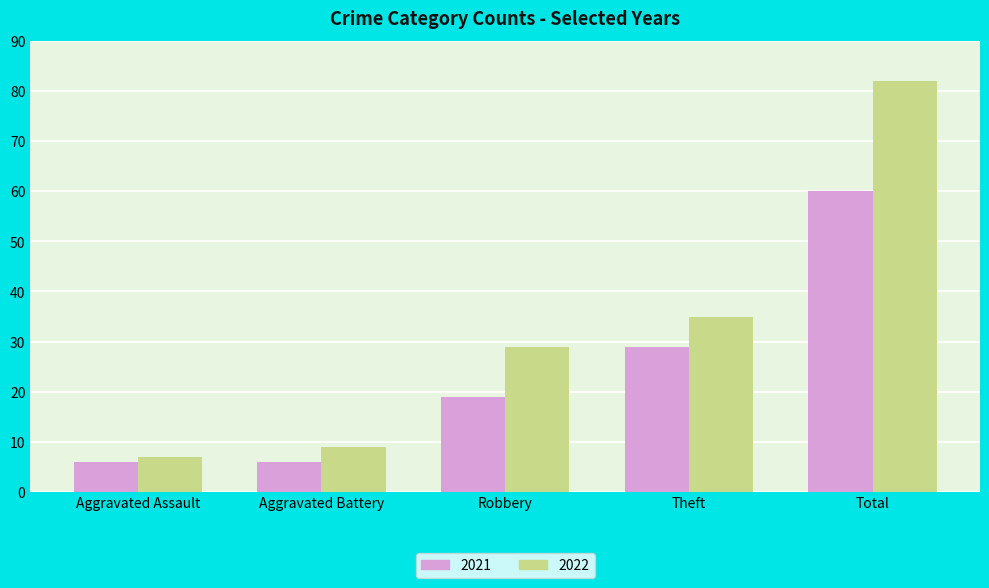

What is the spread (max minus min) of values at Robbery?

10